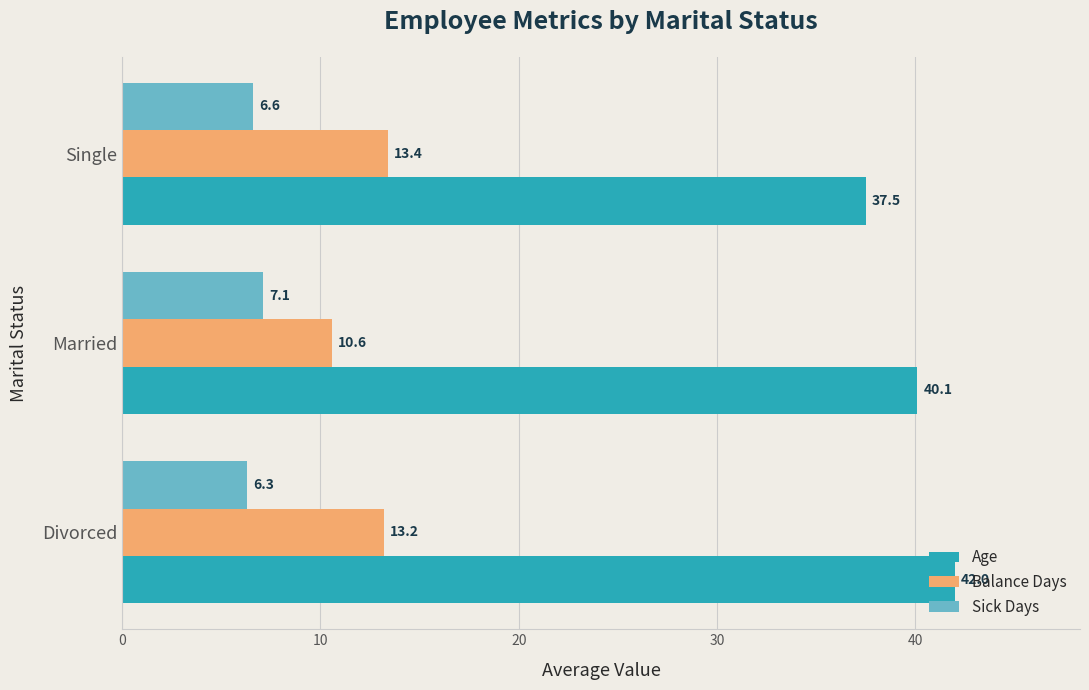

How many data points in Age are above 40?

2